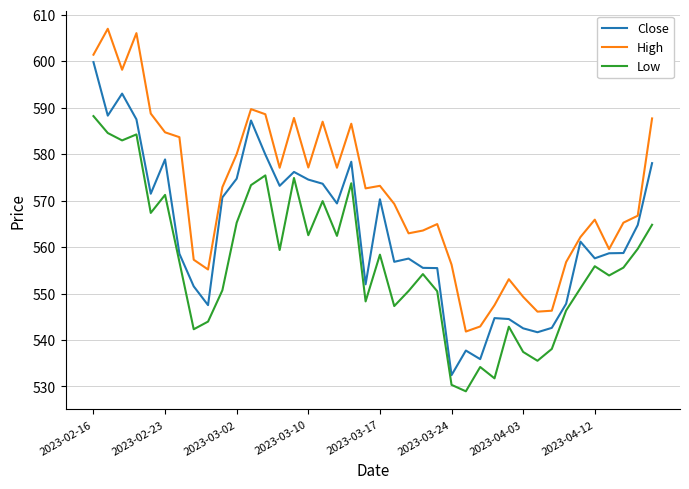

Which series has the largest total across all categories?

High